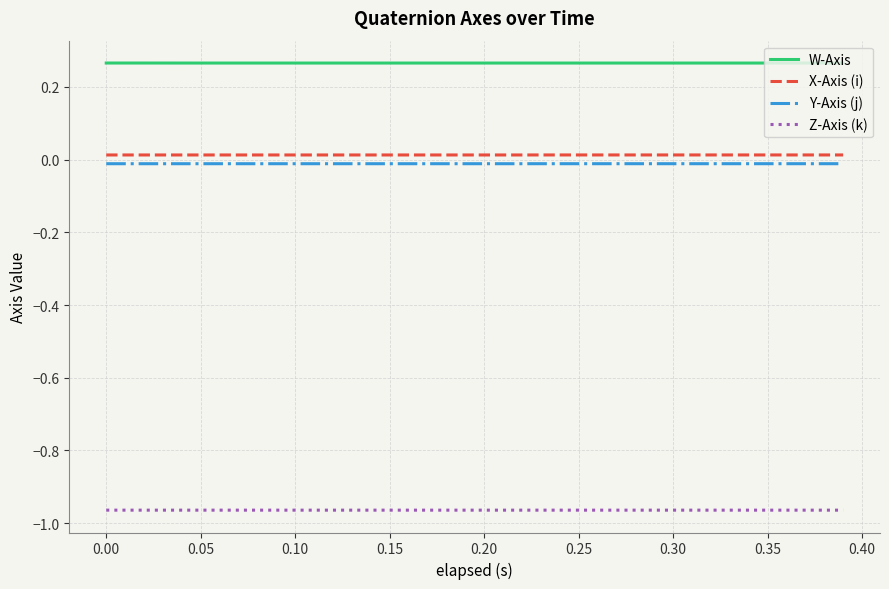

How many W-Axis values are between 0 and 1?

20